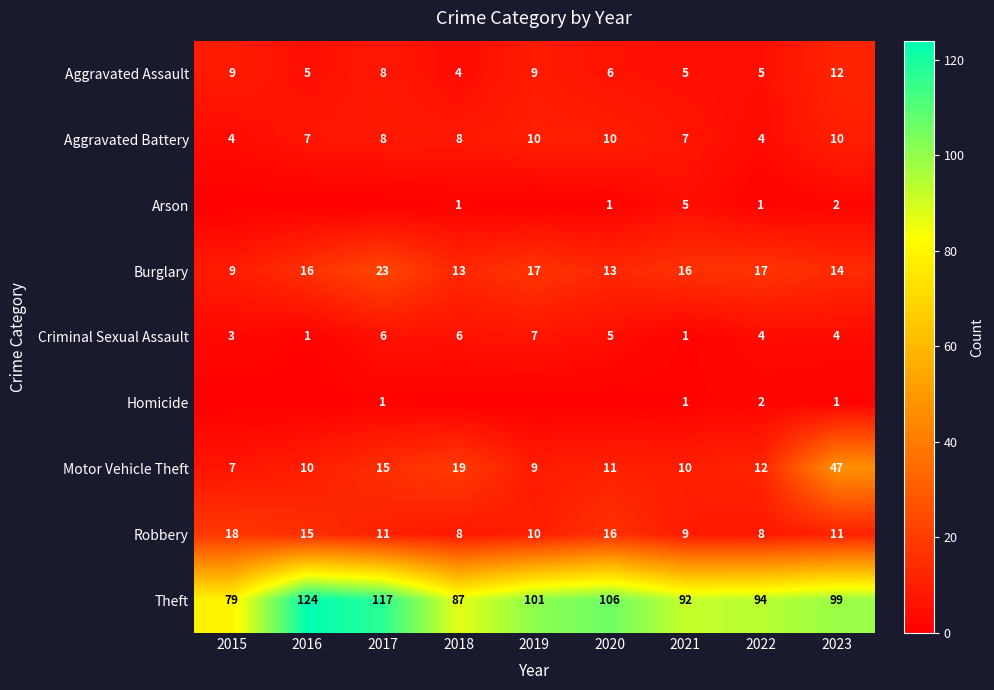

At which label does Criminal Sexual Assault first exceed 4?

2017